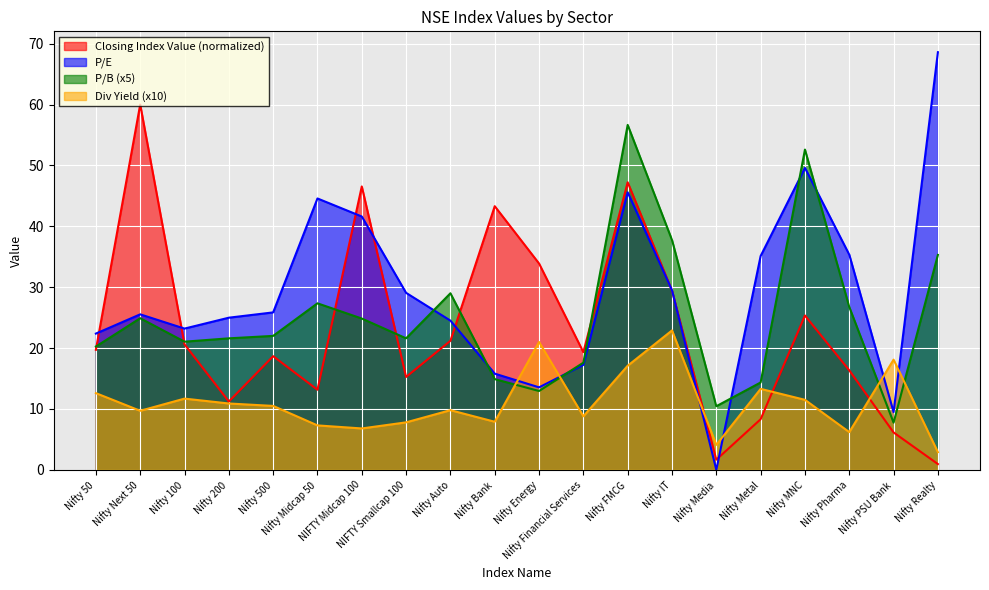

Read the Div Yield value at Nifty Next 50.

9.7